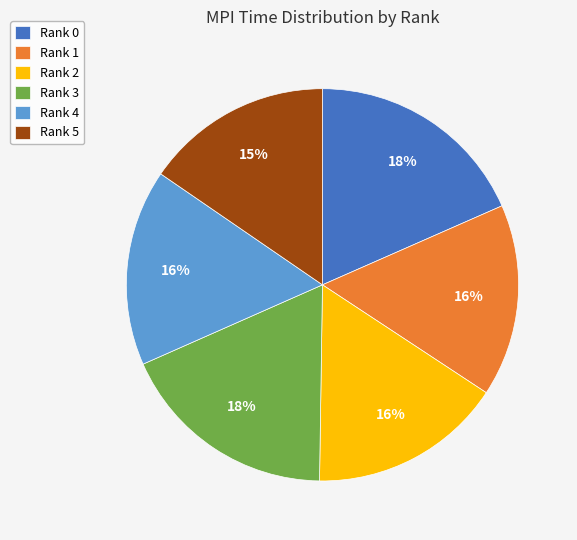

To the nearest percent, what percentage of the pie is Rank 2?

16%